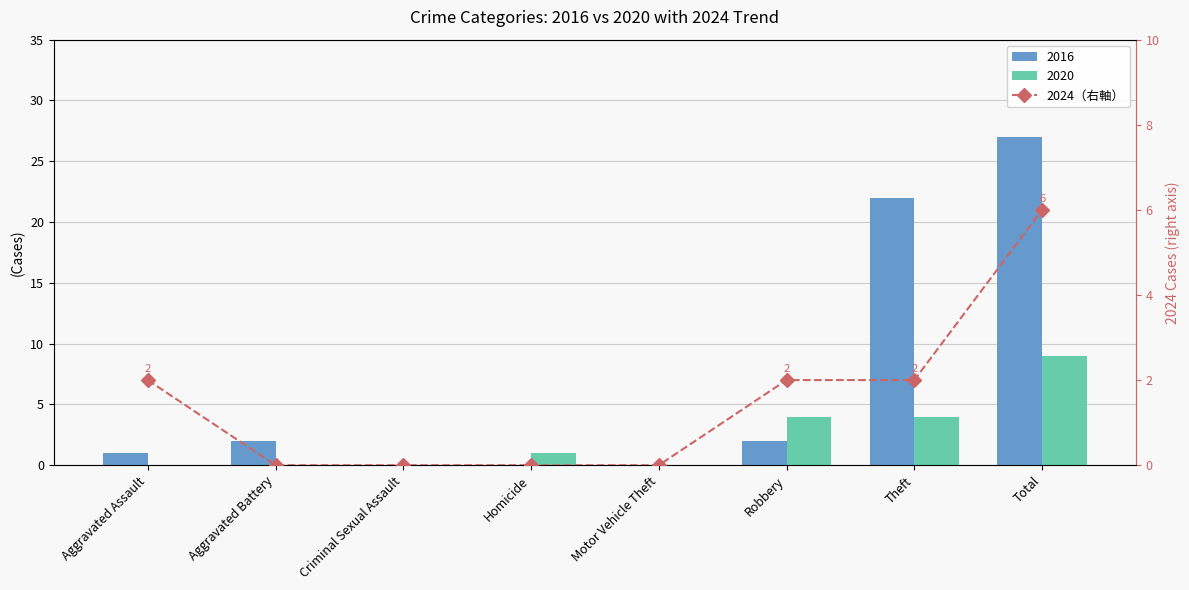

Does the chart contain any negative values?

No